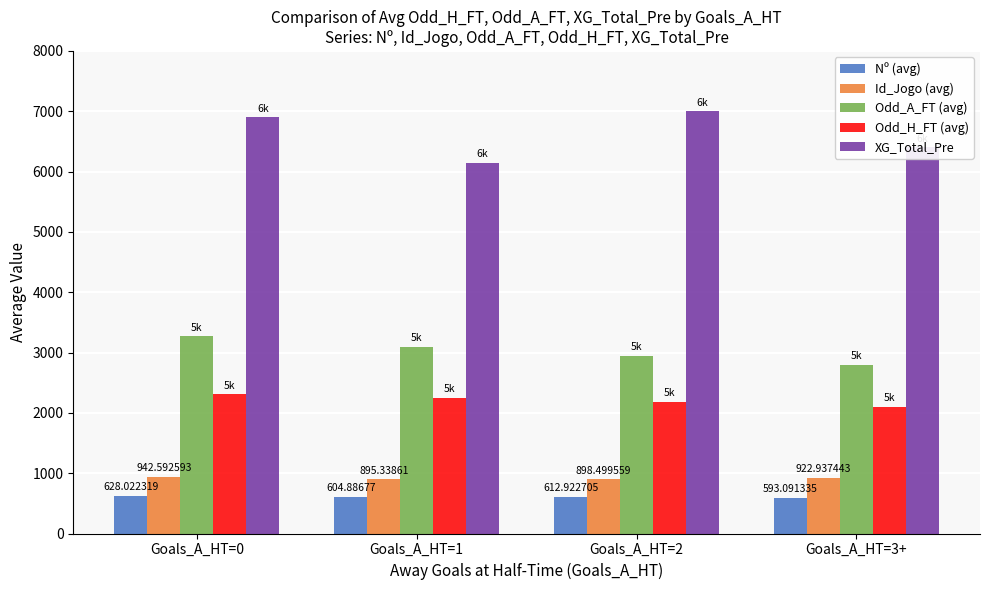

What position from the left is Goals_A_HT=3+?

4